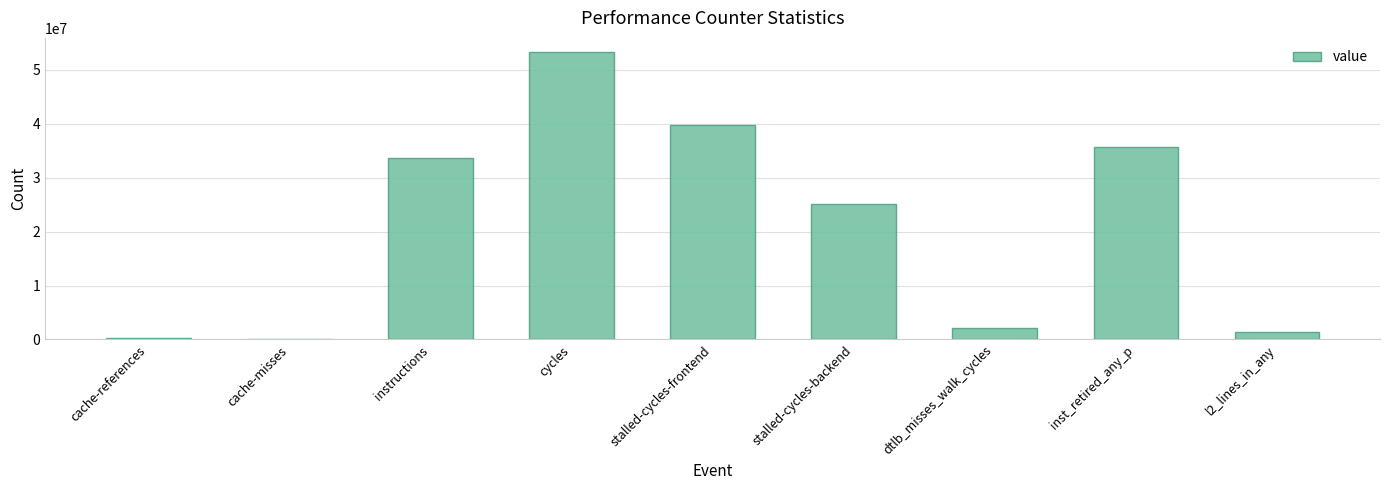

Where is the data nearest to the value 26675933?

stalled-cycles-backend